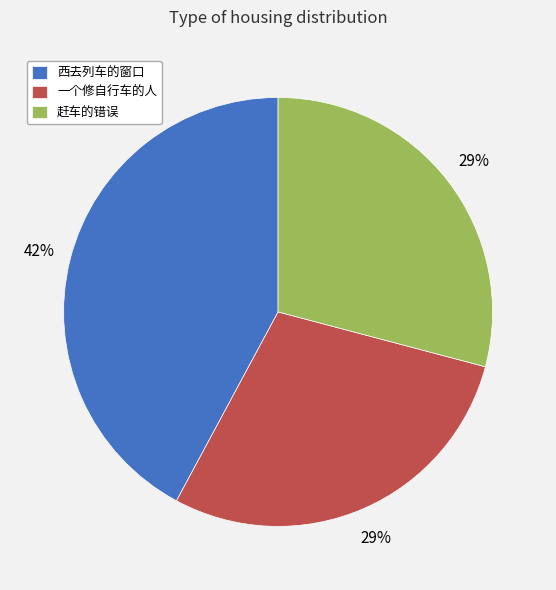

Is it true that 西去列车的窗口 is 42% of the pie?

True